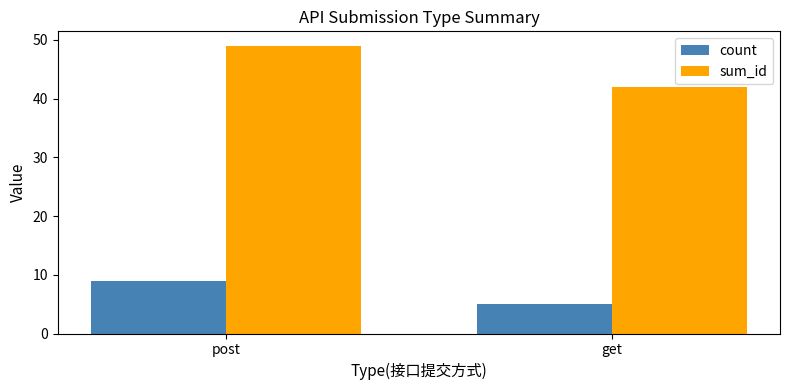

Reading left to right, what are all the values shown in this chart?

count: 9	5
sum_id: 49	42